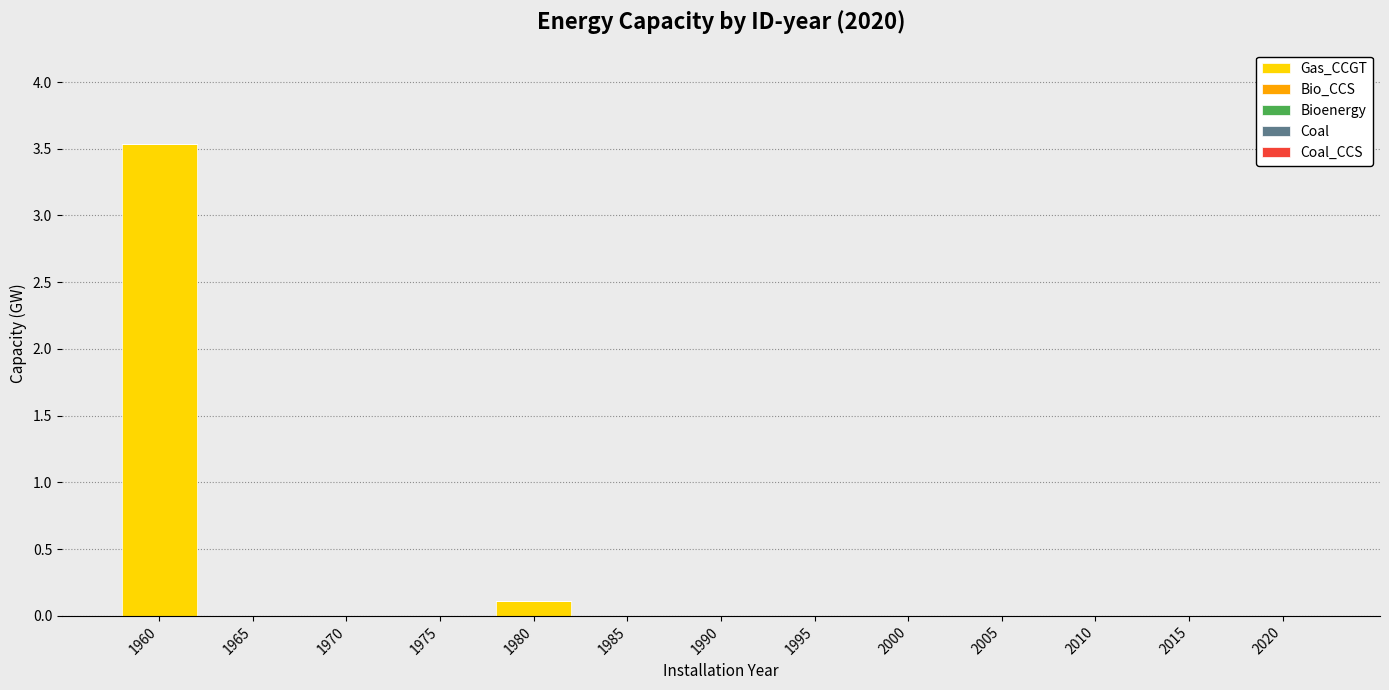

Is it true that the value at 2000 is 0.0?

True